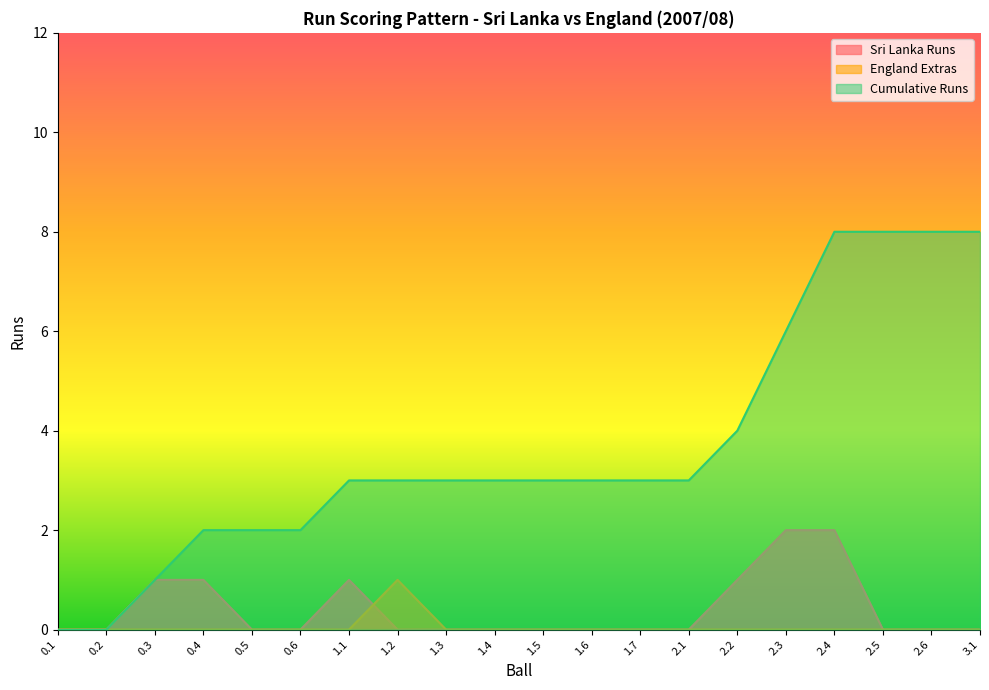

Rank the categories by Sri Lanka Runs value from highest to lowest.

2.3, 2.4, 0.3, 0.4, 1.1, 2.2, 0.1, 0.2, 0.5, 0.6, 1.2, 1.3, 1.4, 1.5, 1.6, 1.7, 2.1, 2.5, 2.6, 3.1